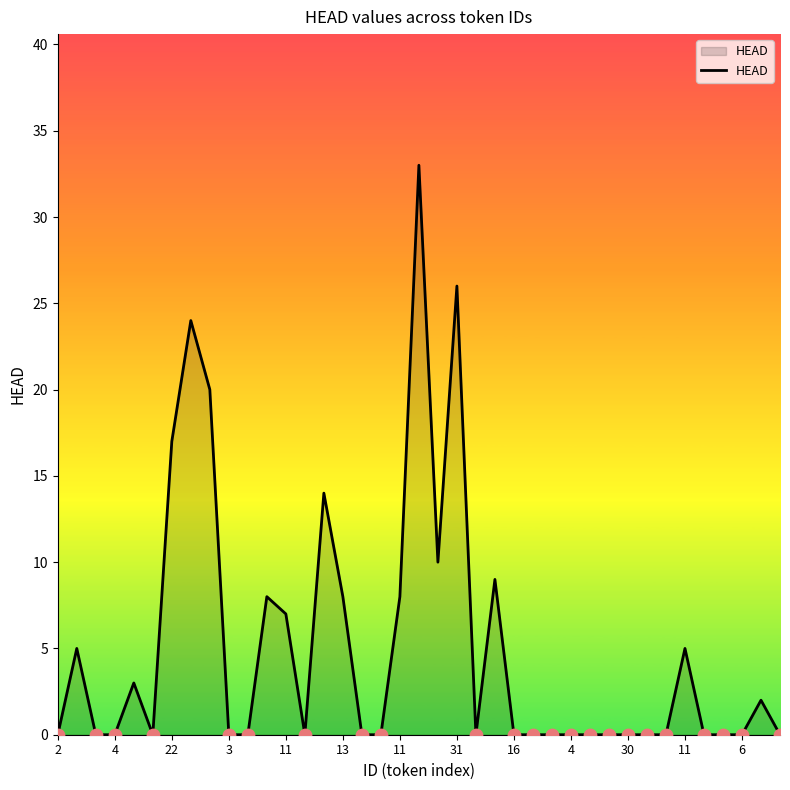

What is the maximum value shown in the chart?

33